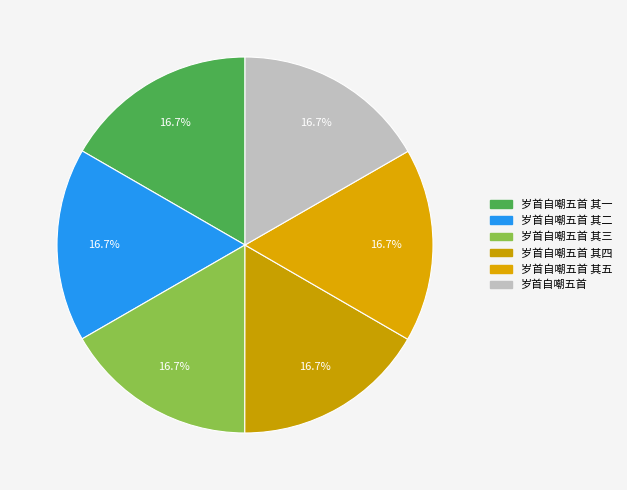

Count the number of slices in the pie.

6